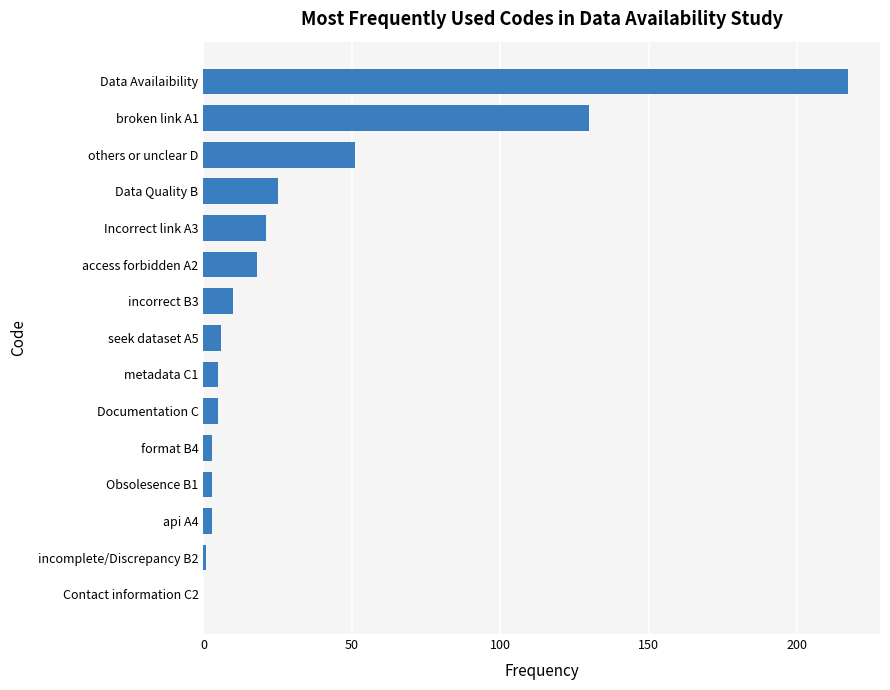

True or false: the data shows 51 at others or unclear D.

True